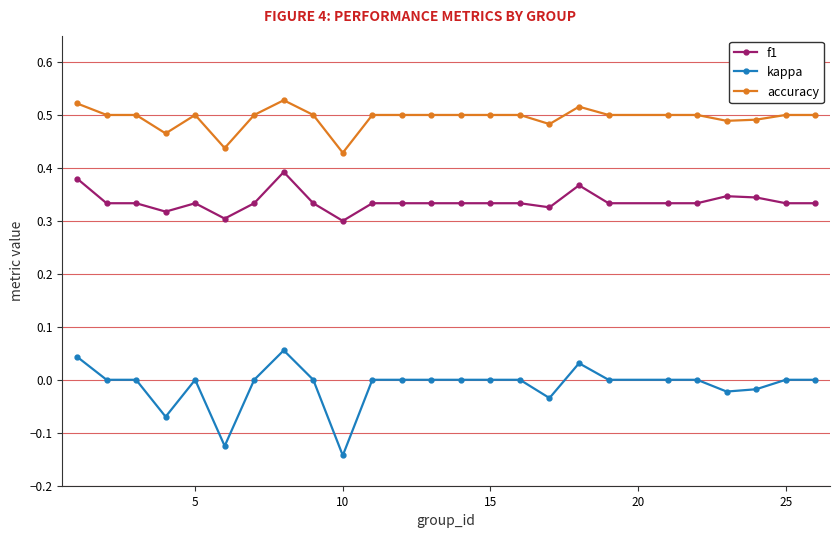

Which series has the largest range (max minus min)?

kappa